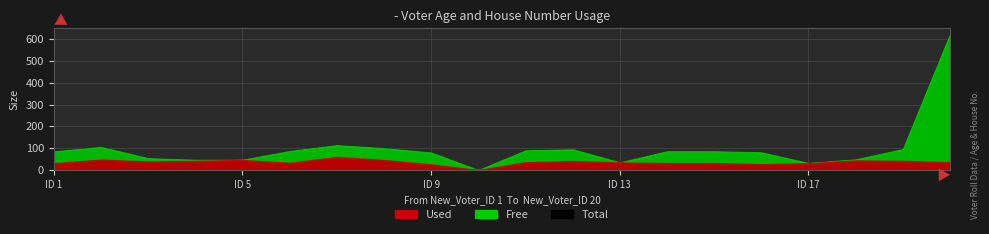

Is it true that Free equals 3 at 18?

False